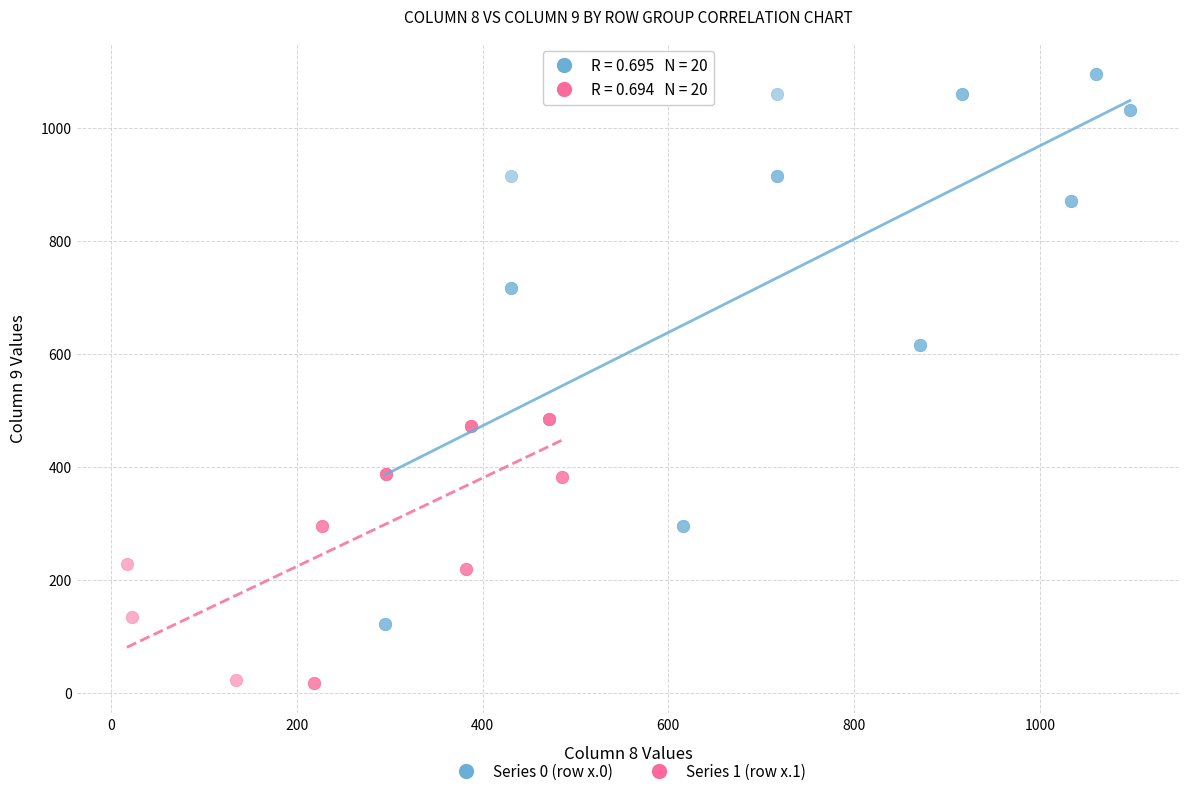

Which series reaches the maximum Y coordinate?

Series 0 (row x.0)